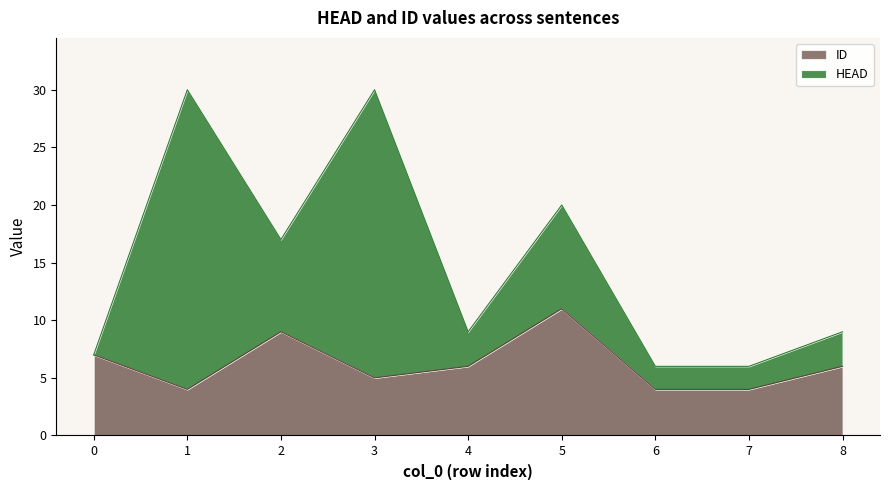

How many interior local peaks (higher than both neighbors) does the data have?

2